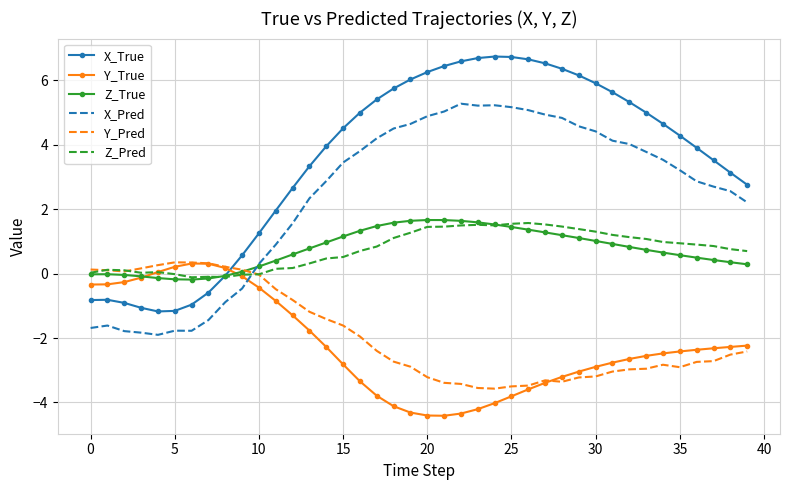

What is the difference between the maximum and second lowest values in the Y_Pred series?

3.9